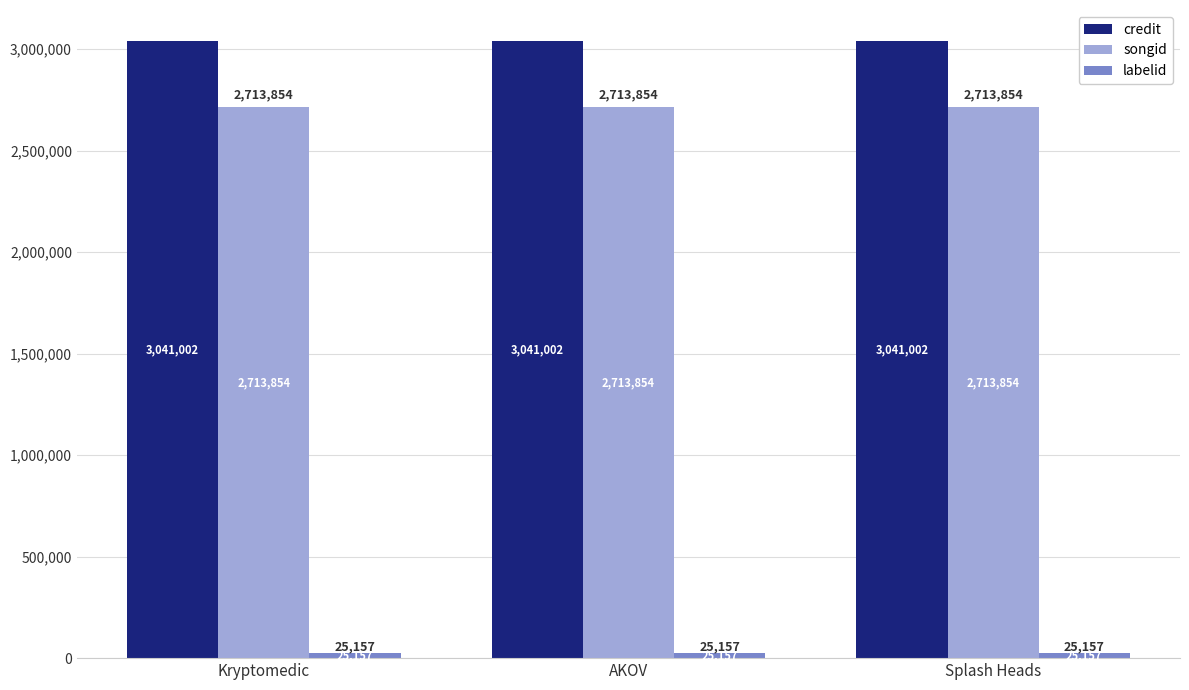

What is the total value across all series at Kryptomedic?

5780013